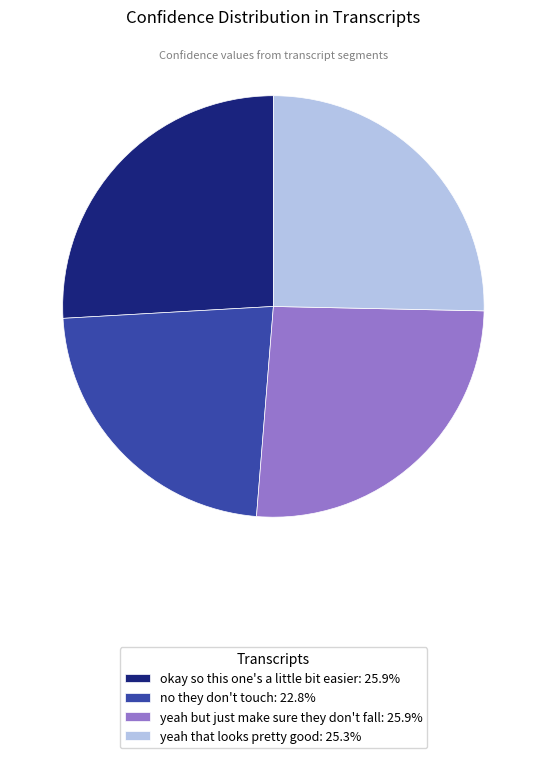

The yeah but just make sure they don't fall slice represents 40% of the pie. True or false?

False